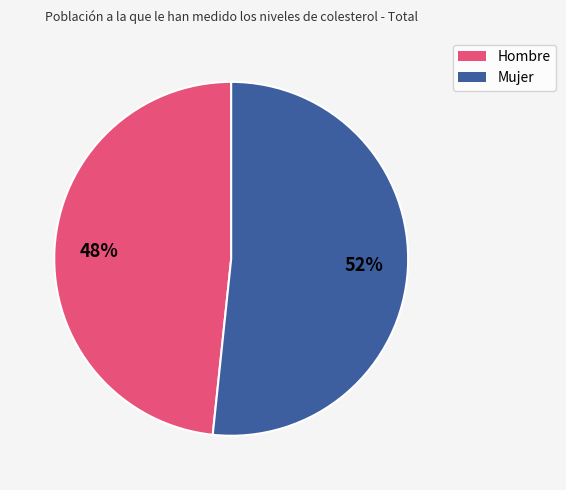

How many segments does this pie chart have?

2